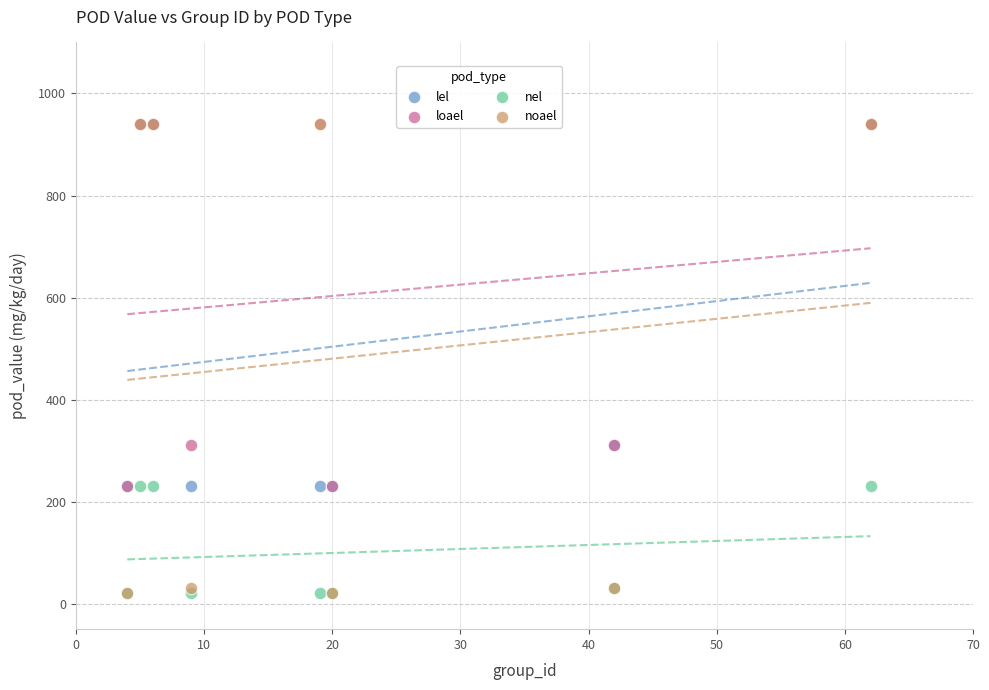

Which series has the largest Y range (max minus min)?

noael